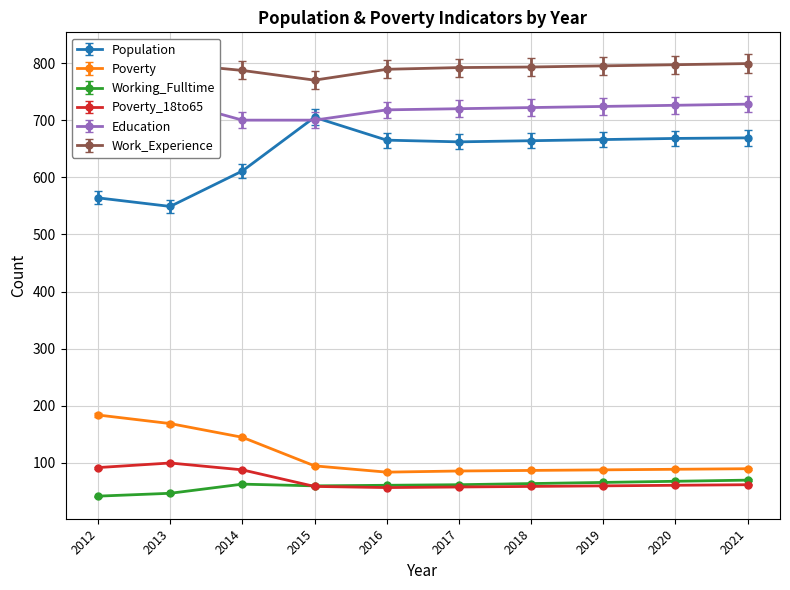

The value of Education at 2014 is 1109. True or false?

False